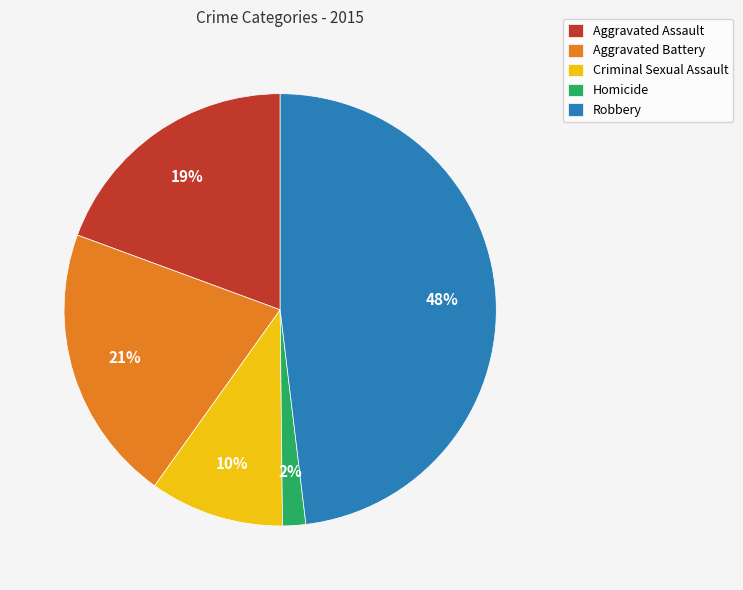

Between Aggravated Battery and Aggravated Assault, which is larger?

Aggravated Battery